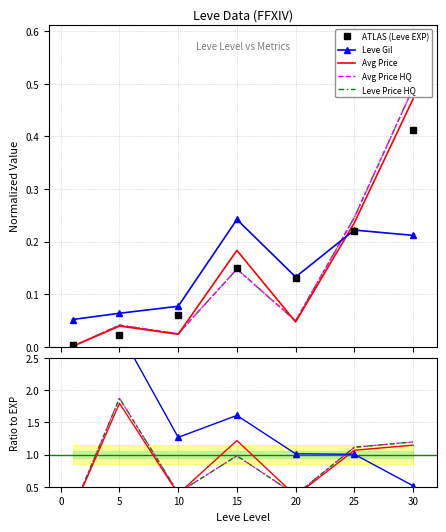

Count the number of categories in the chart.

7